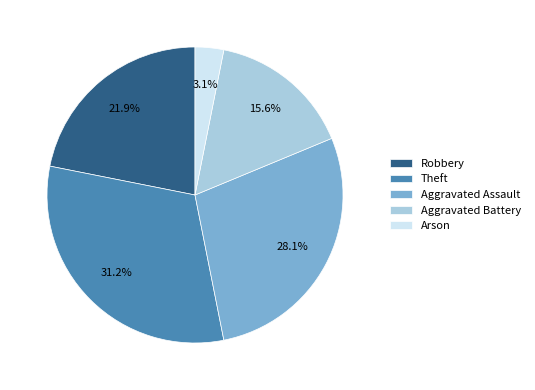

Rank the categories by value from lowest to highest.

Arson, Aggravated Battery, Robbery, Aggravated Assault, Theft